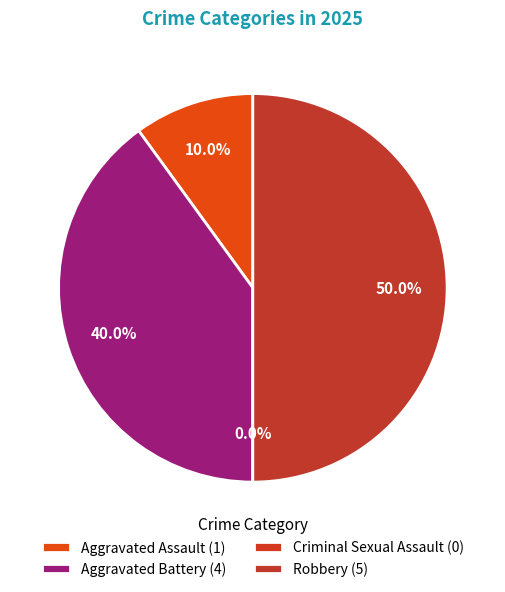

How much of the chart is everything except Aggravated Assault?

90.0%